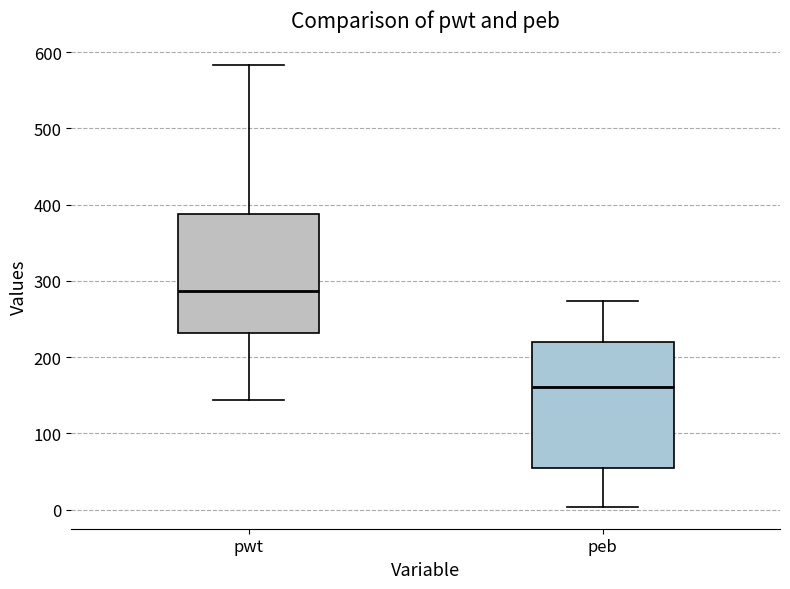

Reading left to right, transcribe this box plot: for each box, give where its median line is, the range the box spans, and where its two whiskers end, as read against the y-axis. The values are not printed on the chart, so give them approximately, as read against the axis.

pwt: median 290, box 230 to 390, whiskers 140 to 580
peb: median 160, box 50 to 220, whiskers 0 to 270